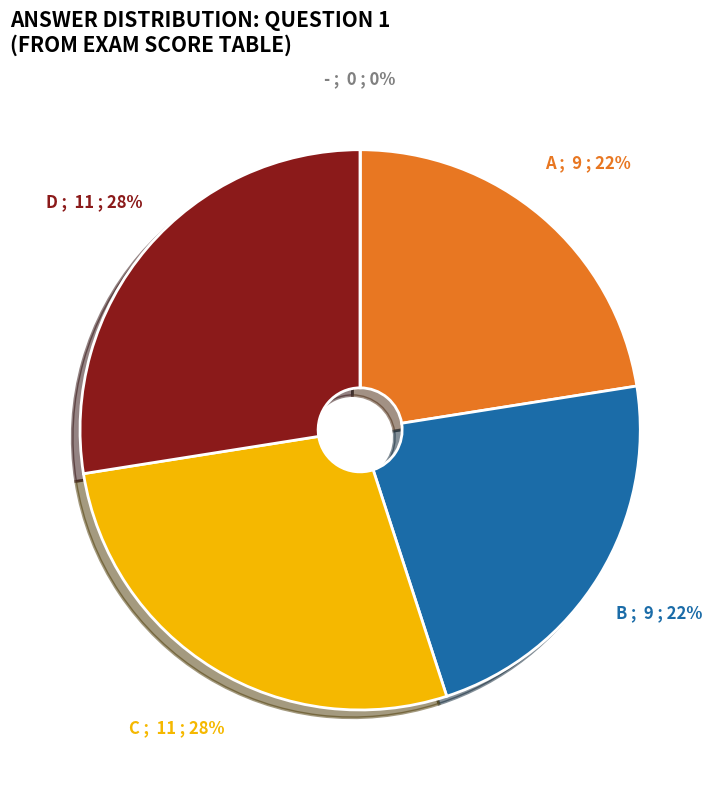

Does D represent more than half of the total?

No